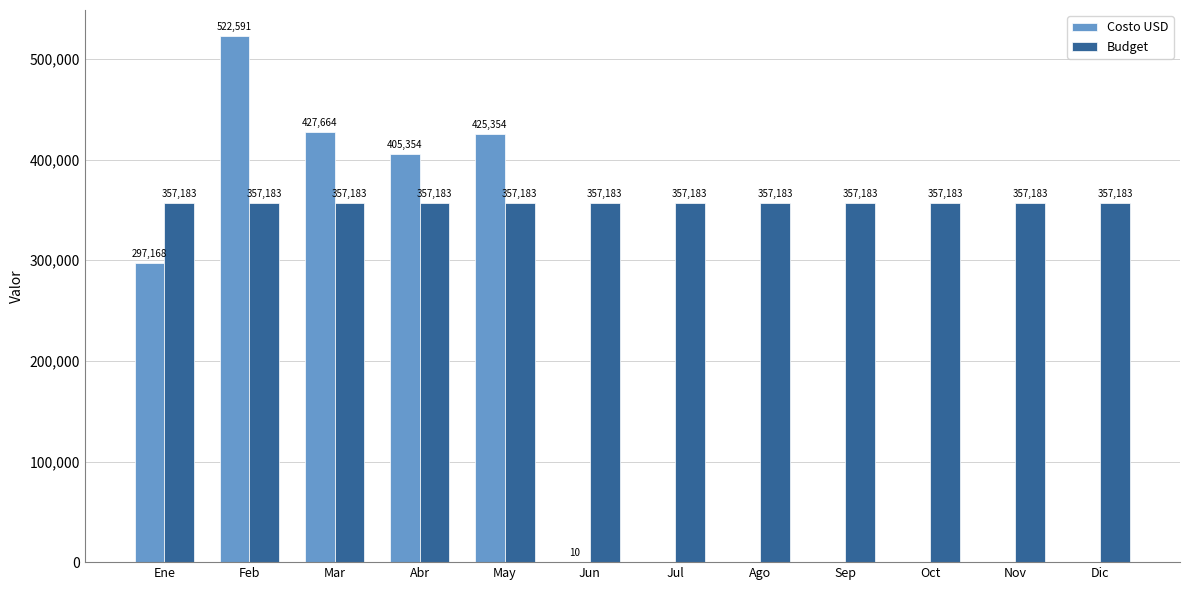

What is the total value across all series at Oct?

357183